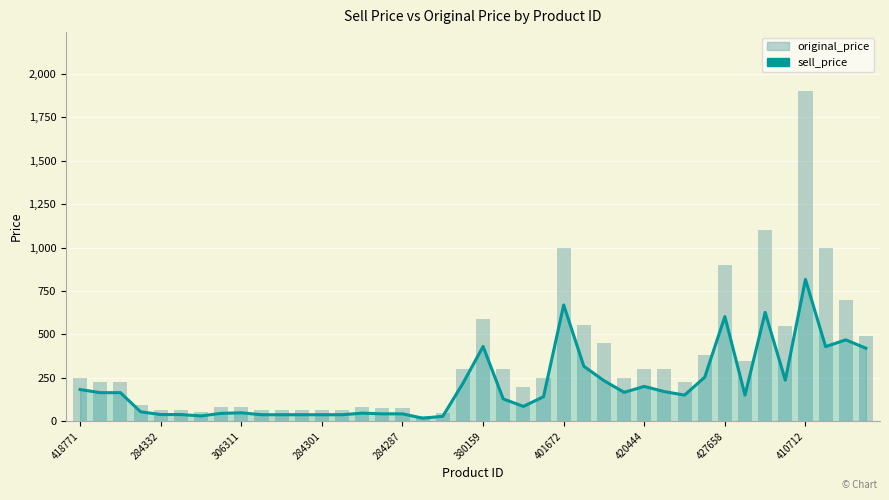

What is the value of the original_price bar at the 29th from the left?

299